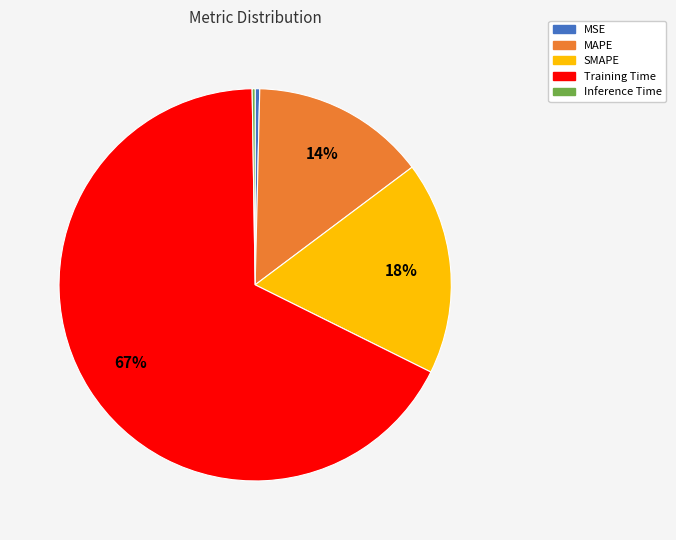

Do SMAPE and MAPE together represent more than half of the pie?

No